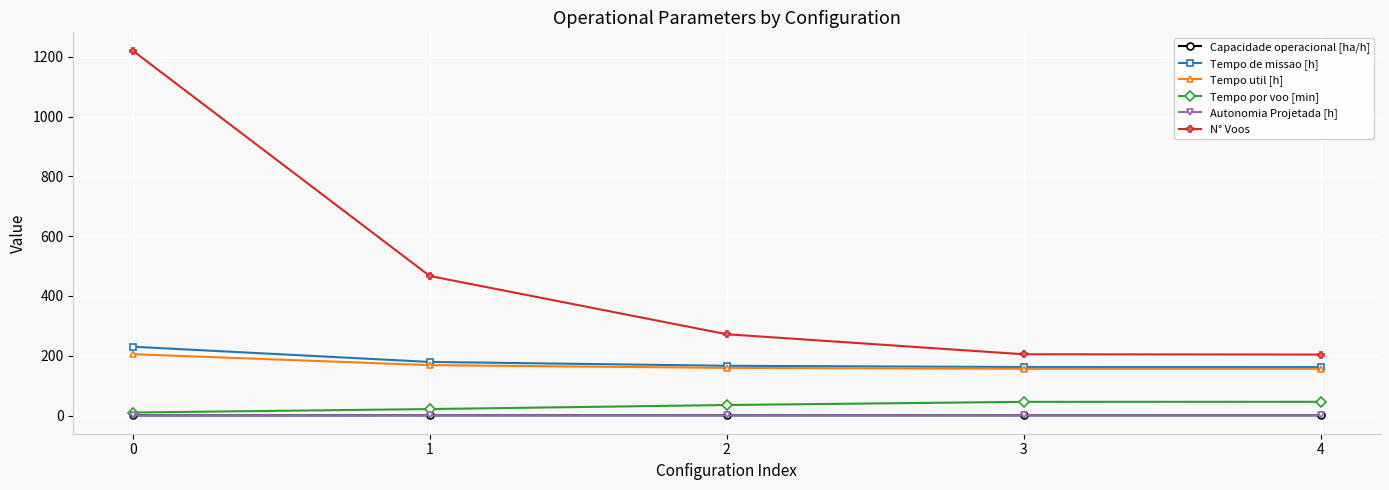

What is the total value across all series at 0?

1667.3